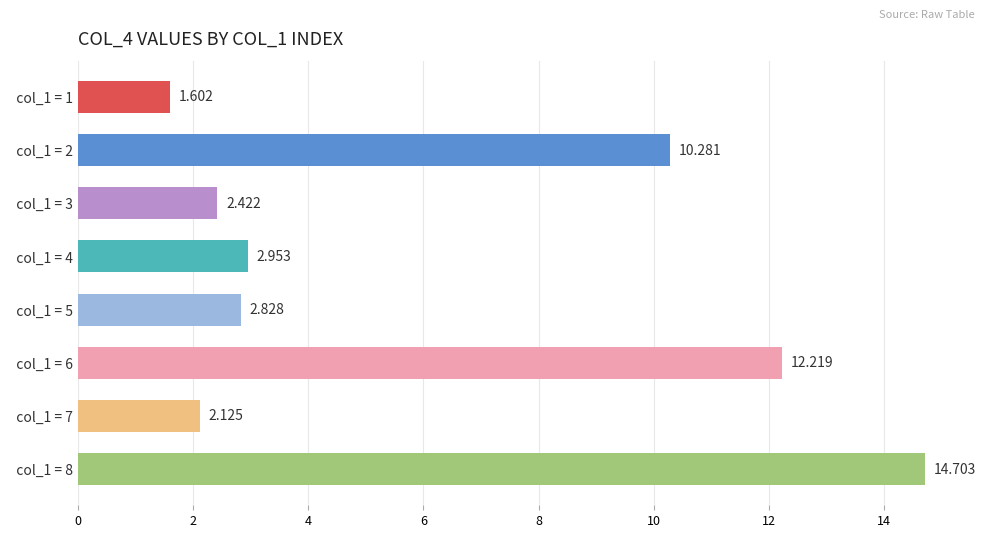

Are the bars grouped side by side (vs. stacked)?

No